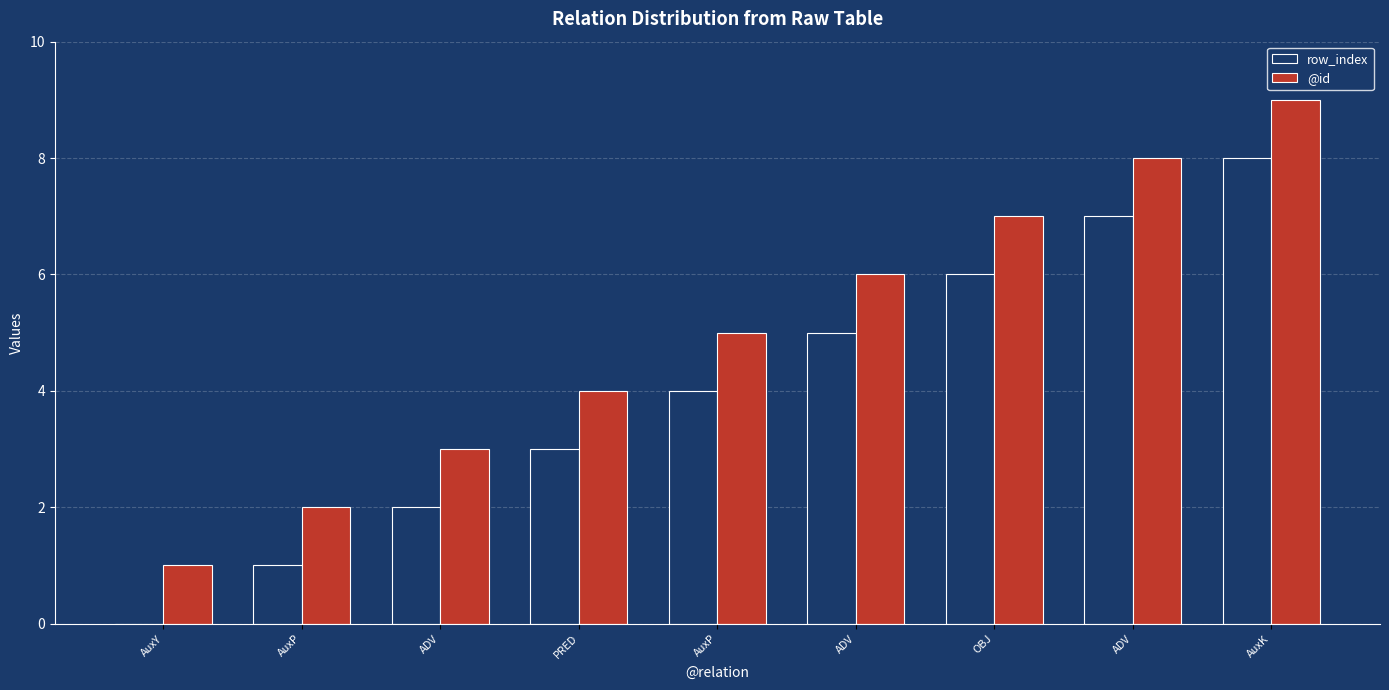

Which series has the widest spread of values?

row_index